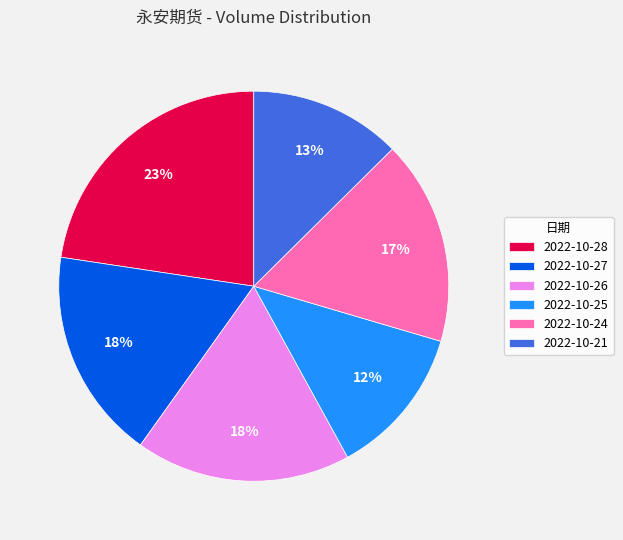

To the nearest percent, what portion does 2022-10-25 represent?

12%